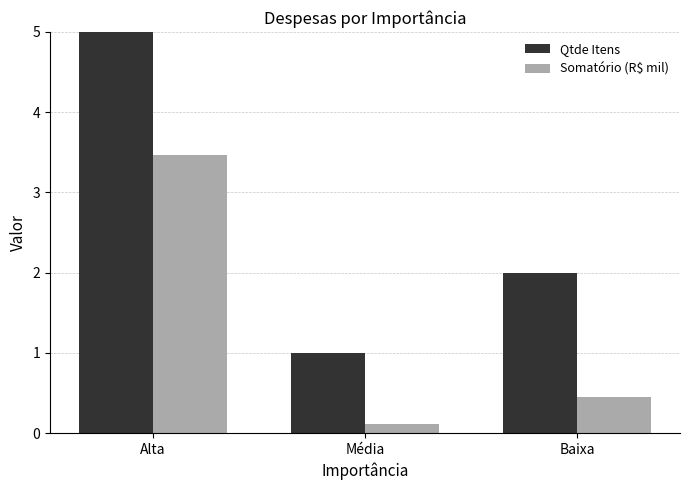

Between Média and Alta, which is larger?

Alta